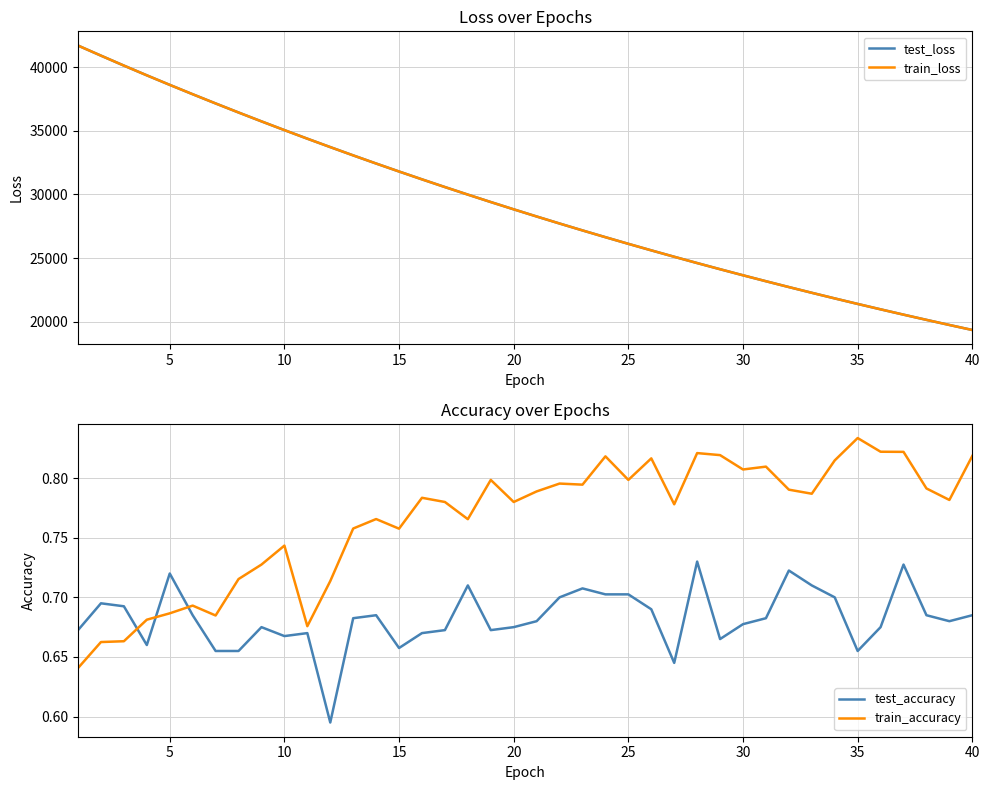

What is the lowest value of the test_loss series?

19355.4